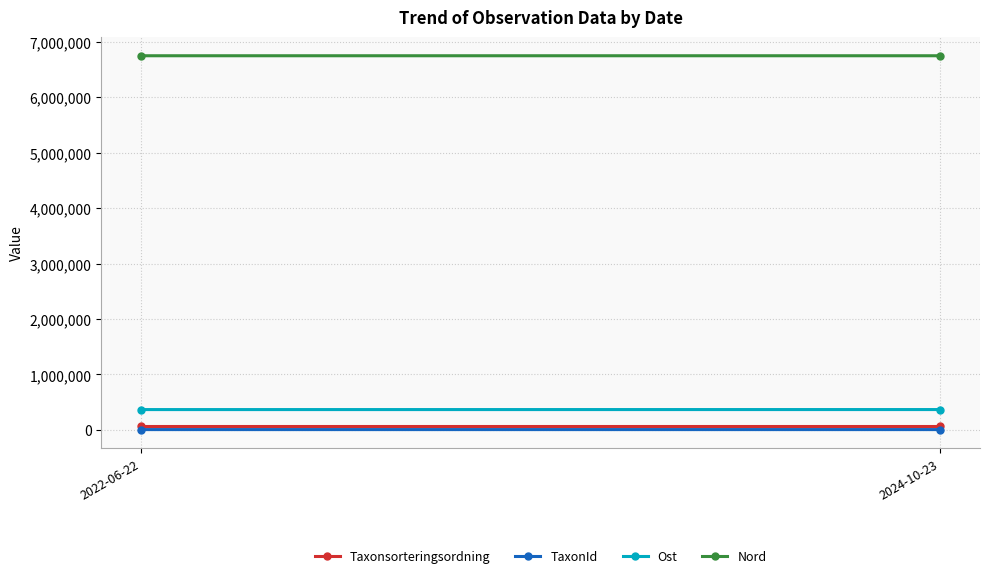

Between 2022-06-22 and 2024-10-23, which series saw the biggest shift?

Ost